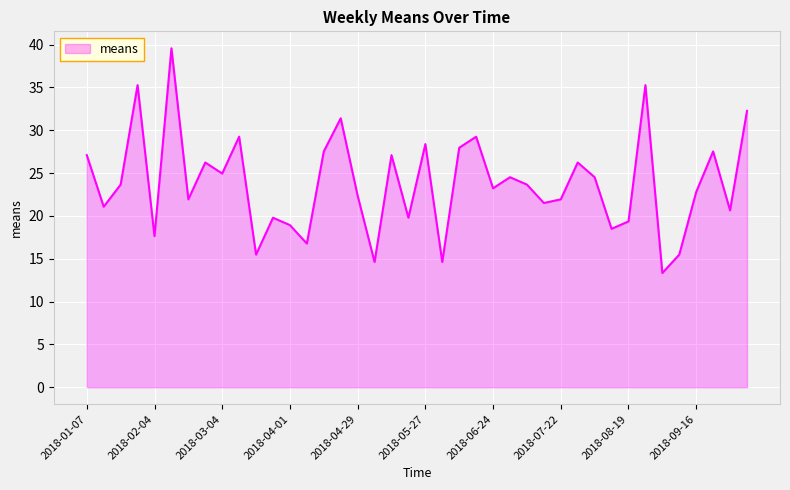

Does the chart display data point markers on the line(s)?

No